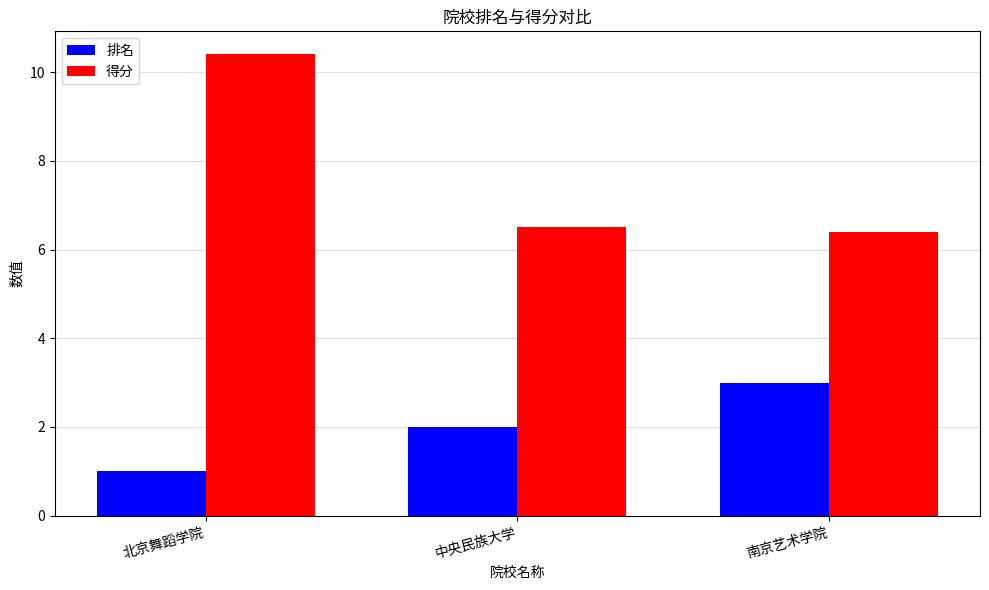

At which category is the sum across all series the highest?

北京舞蹈学院